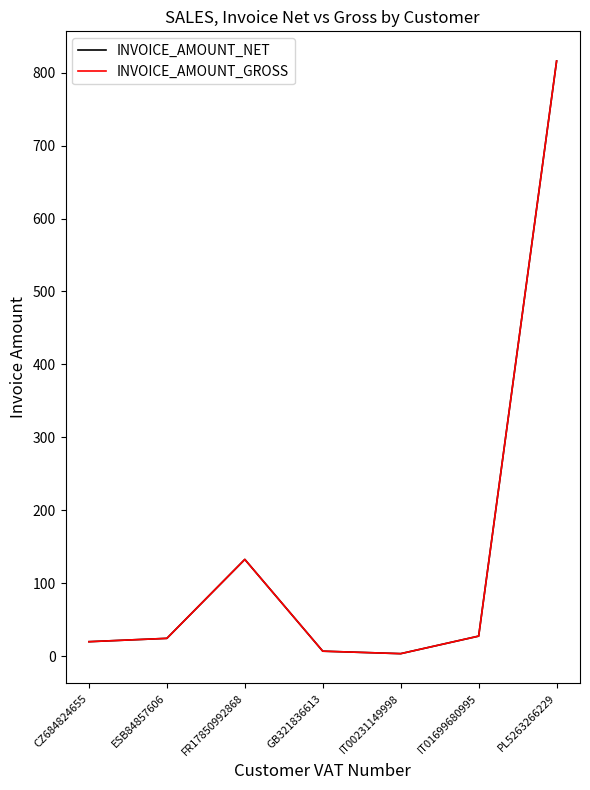

Is this an area chart (filled region under the line)?

No